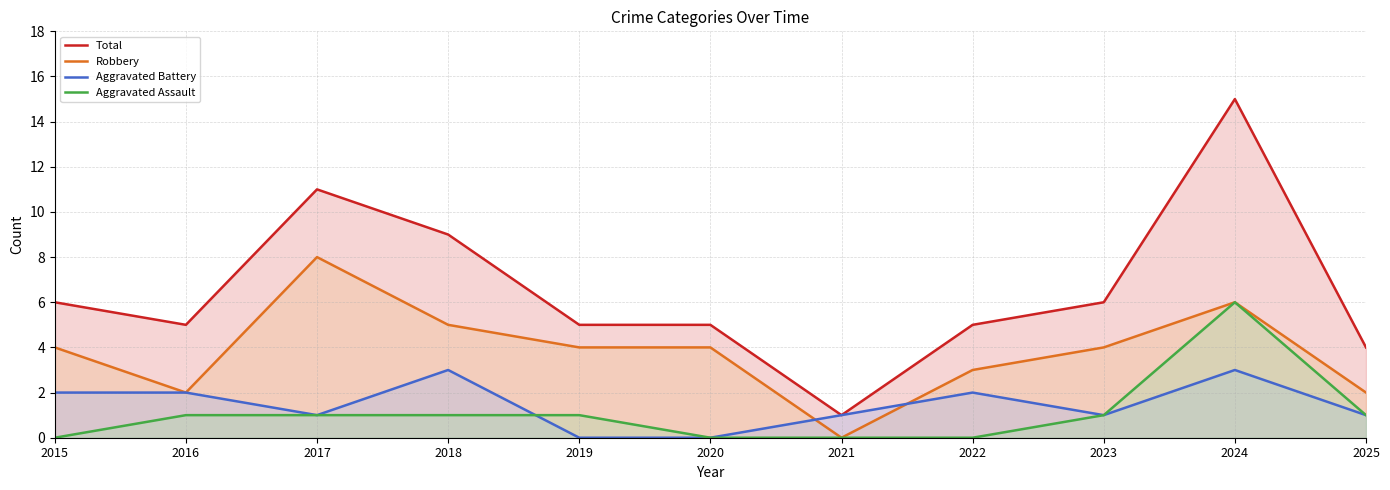

How many Robbery values are between 2 and 5?

8